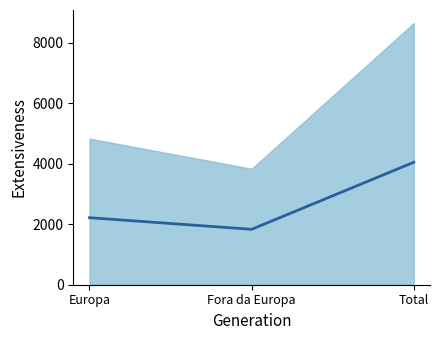

Where does the data first go above 2217?

Europa